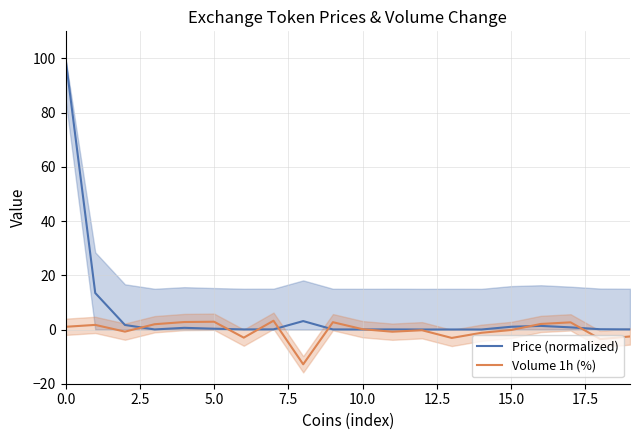

What value does the Price (normalized) series have at 5.0?

0.3